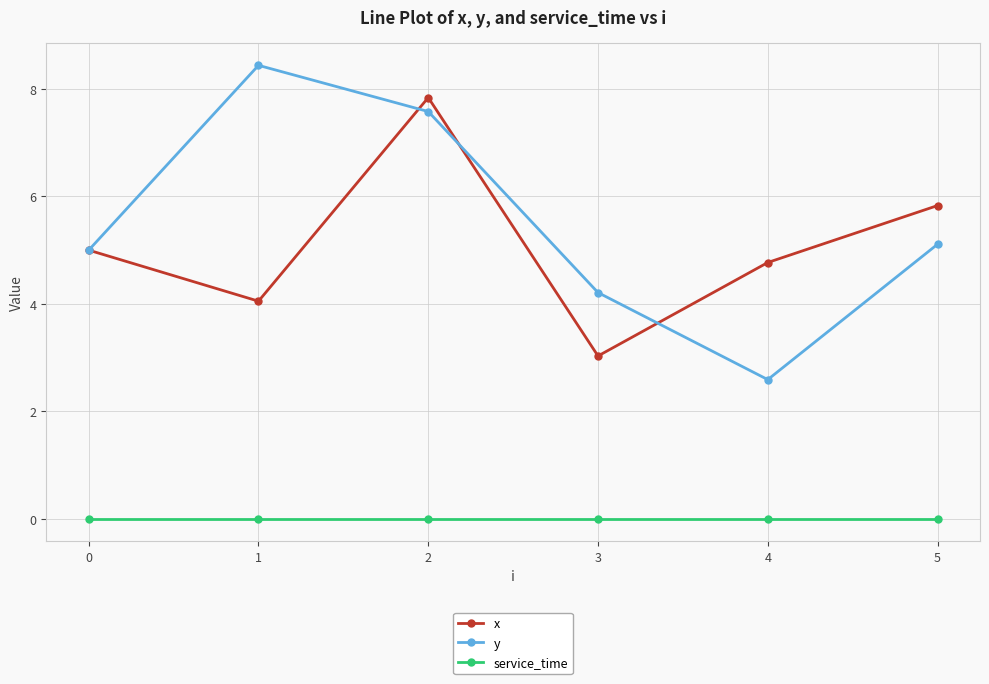

What is the difference between the highest and lowest values at 3?

4.2